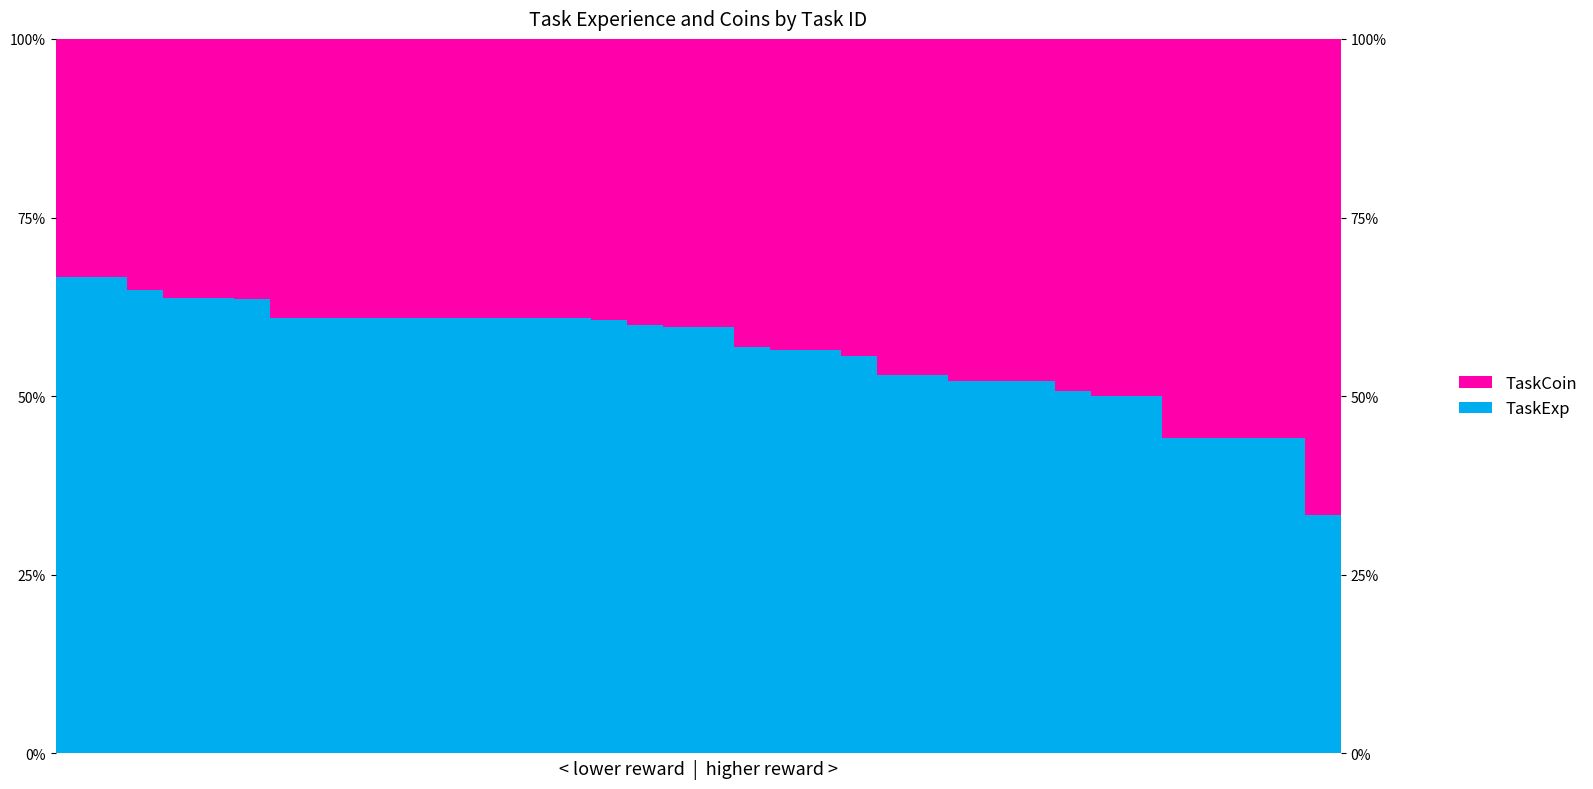

Which category has the lowest value across all series?

35